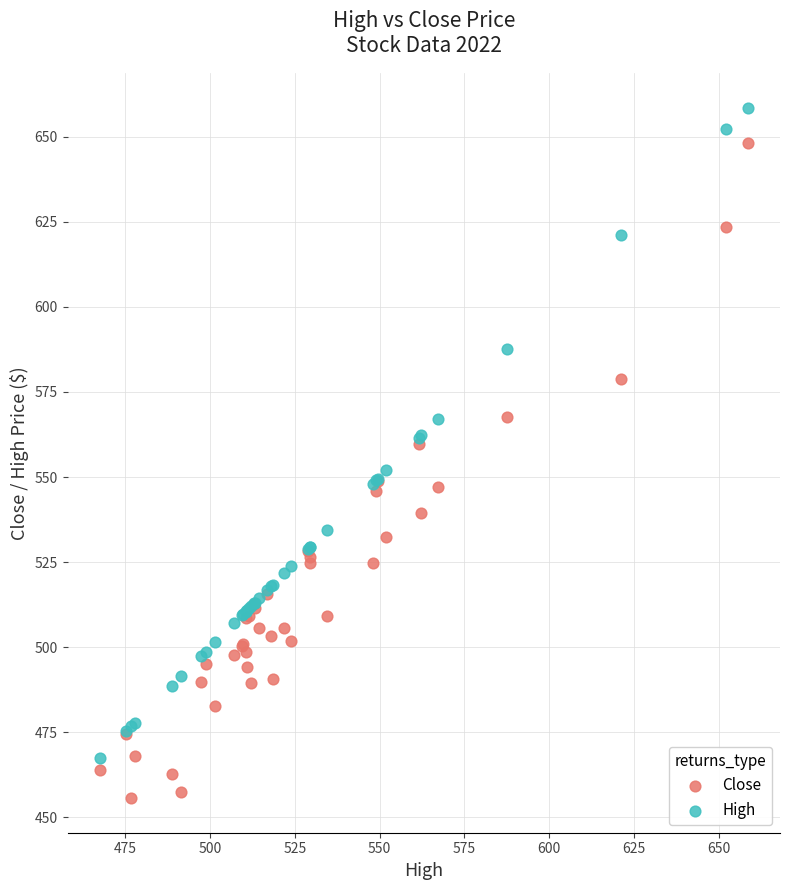

Which series reaches the maximum Y coordinate?

High